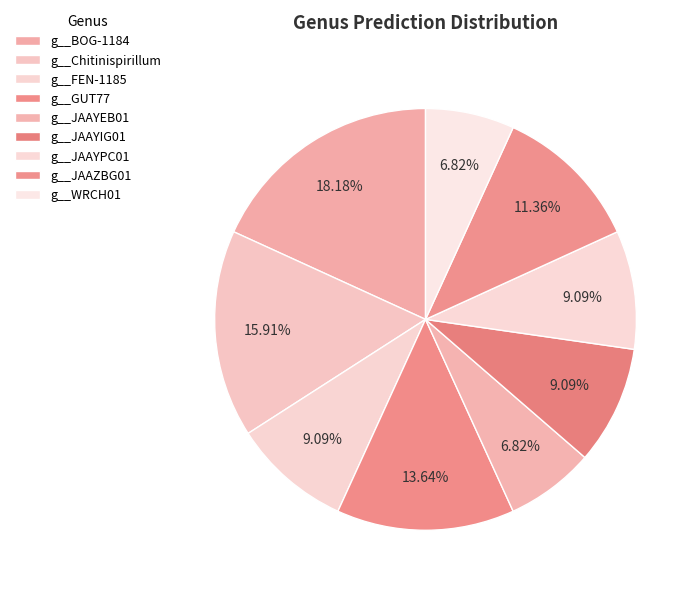

Is there a majority slice in this chart?

No